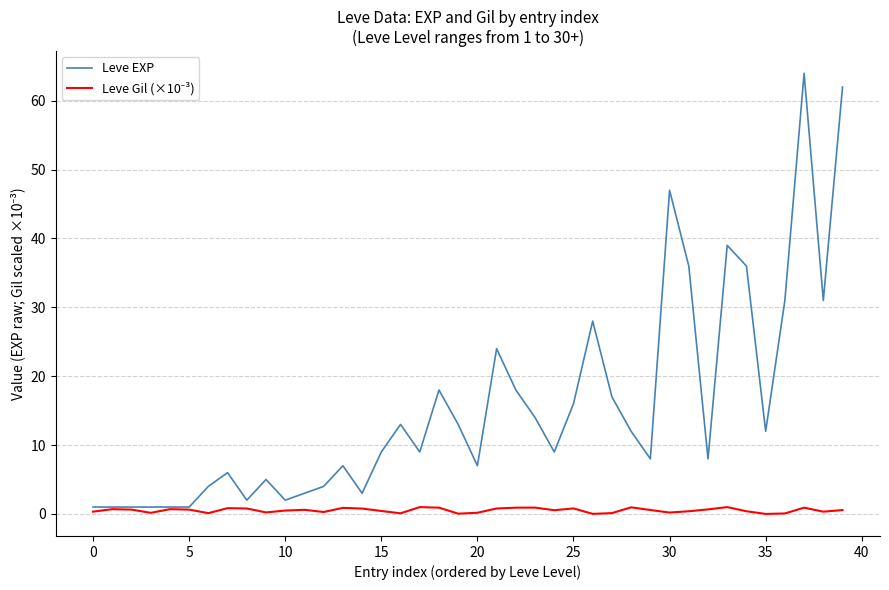

Which series has the largest range (max minus min)?

Leve EXP